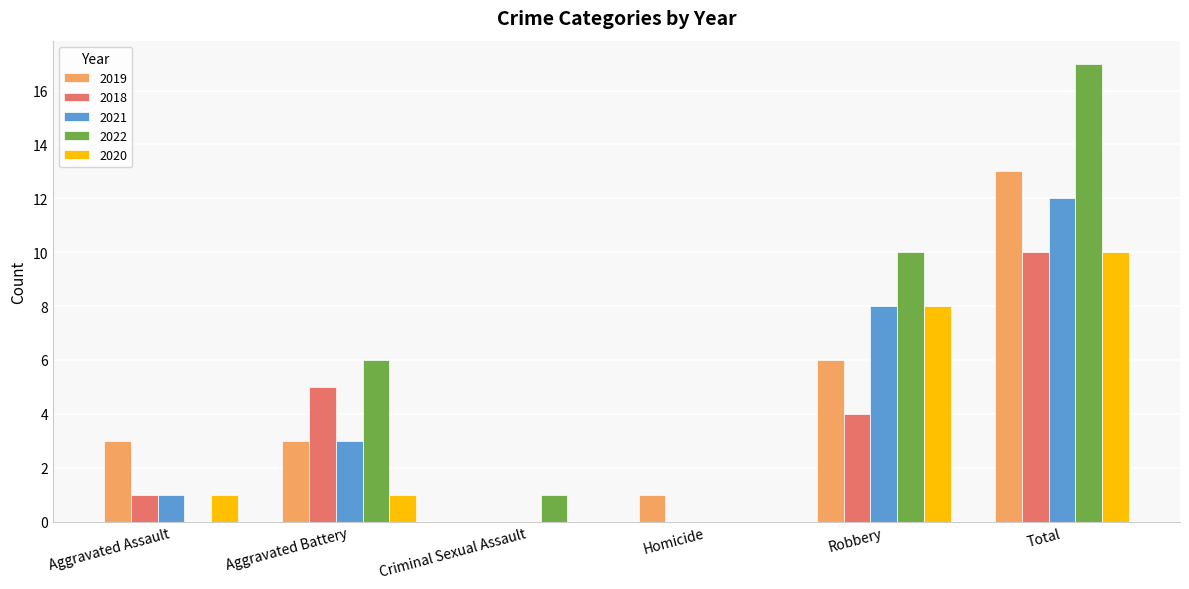

Is the value of 2022 at Aggravated Battery greater than the value of 2018 at Homicide?

Yes